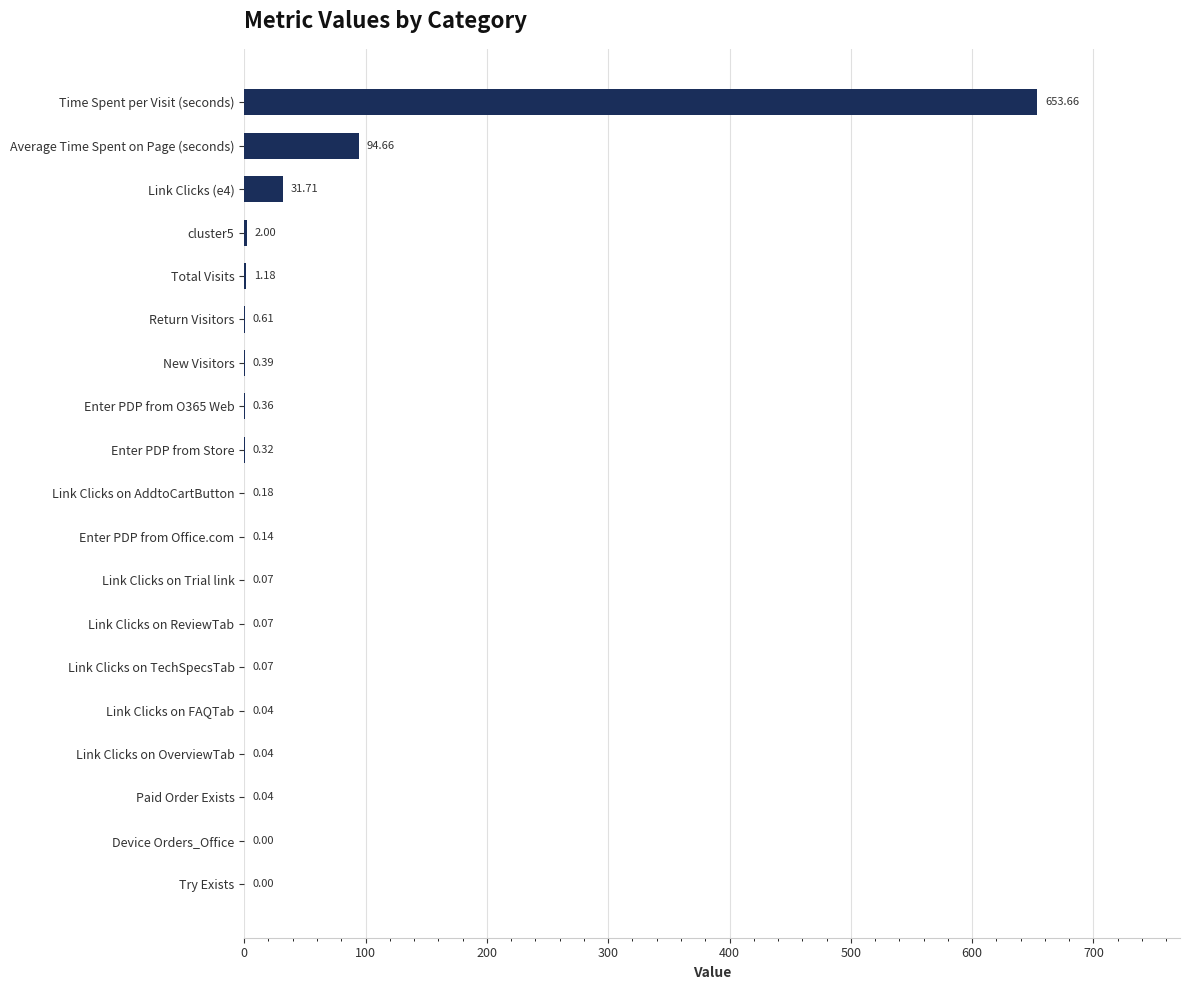

What is the change in value from Try Exists to Link Clicks on AddtoCartButton?

+0.2